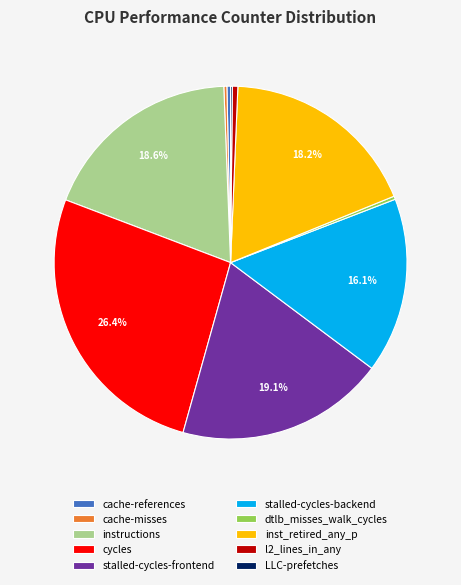

Which category has the biggest portion of the pie?

cycles